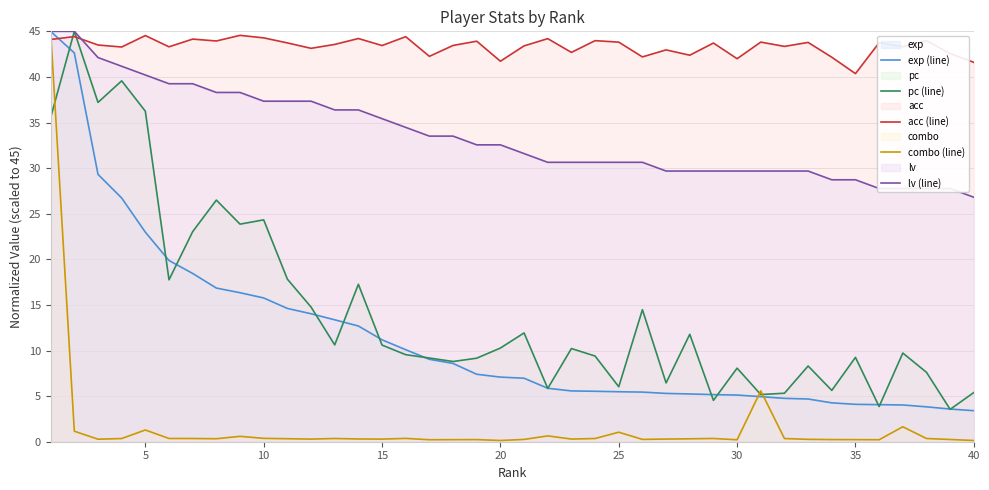

What is the greatest value displayed?

45.0